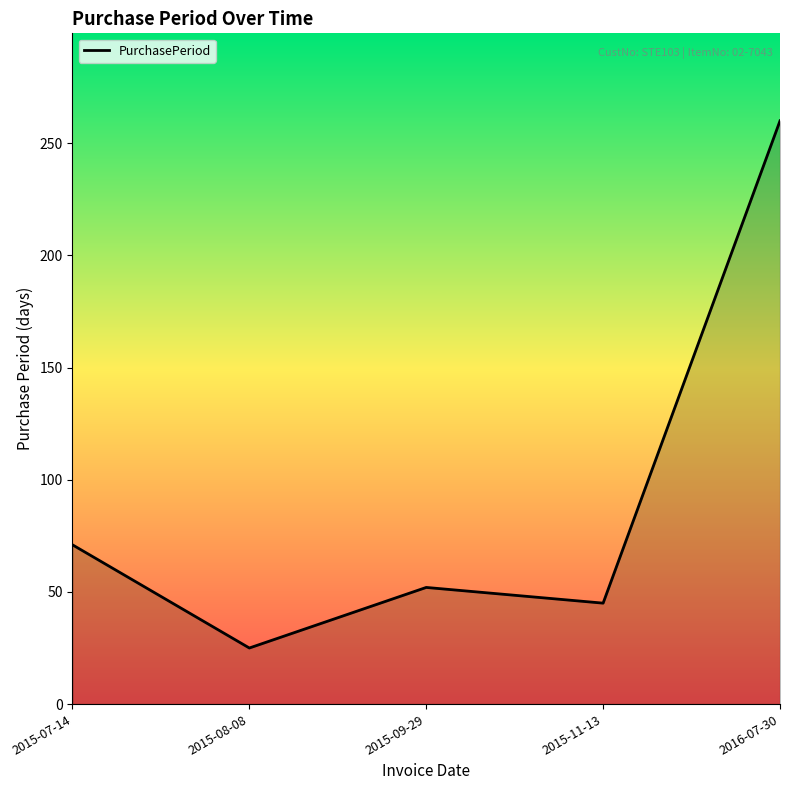

How many interior local peaks (higher than both neighbors) does the data have?

1